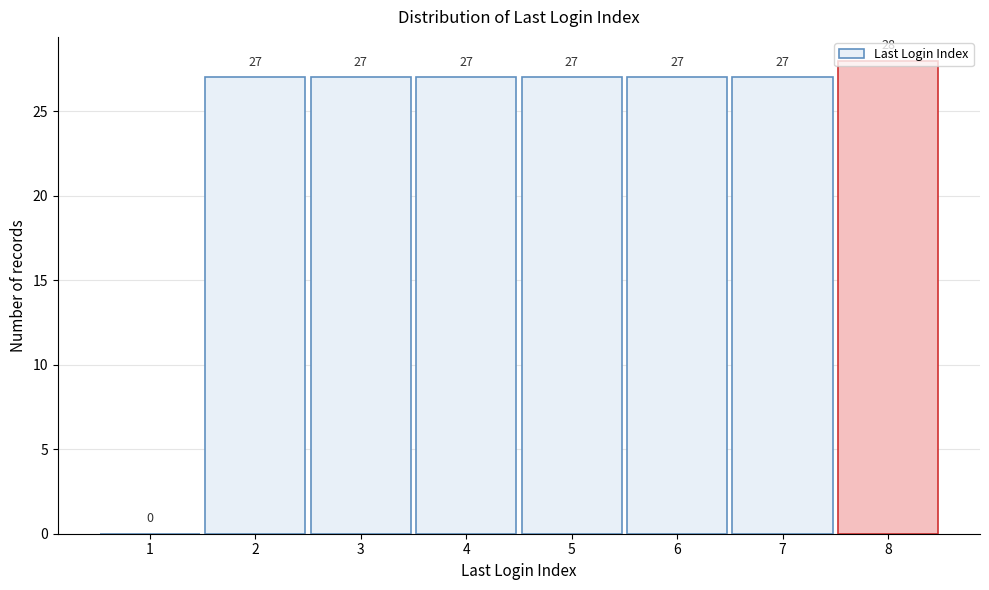

At which category does the chart reach its peak across all series?

8